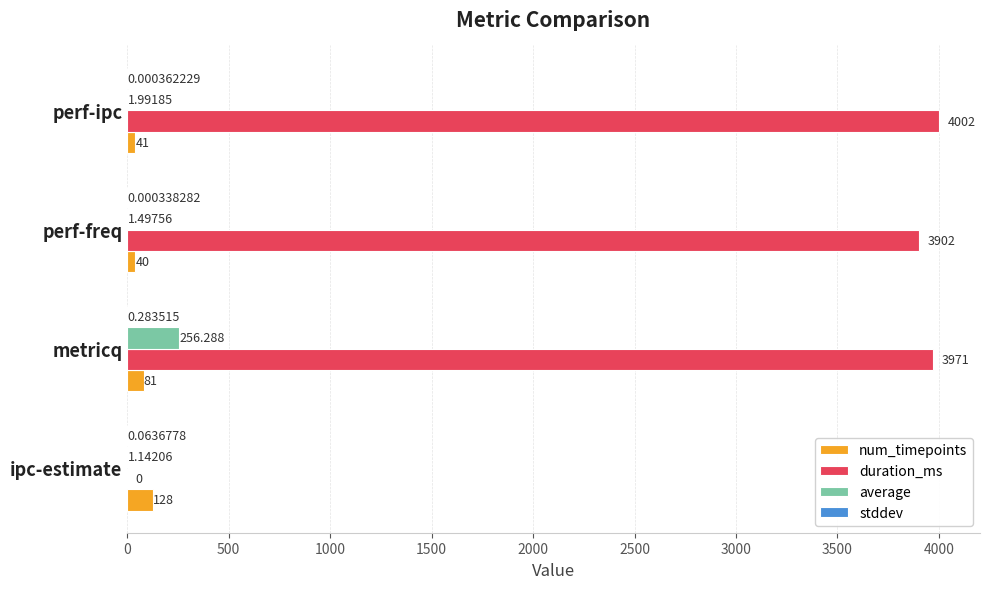

Which category has the highest value across all series?

perf-ipc